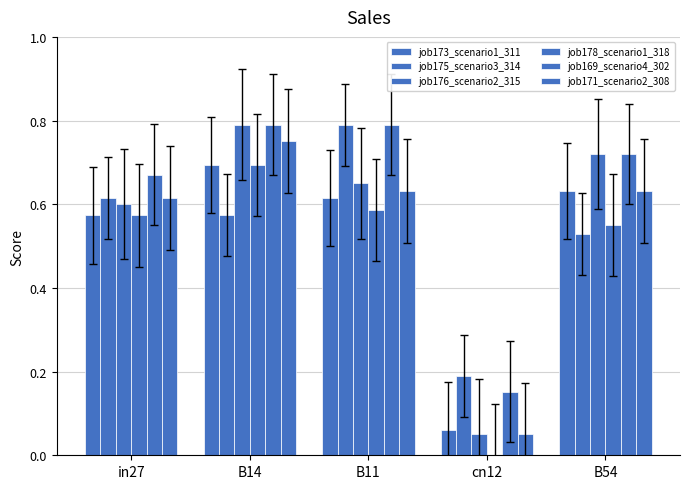

What is the average value of the job178_scenario1_318 series?

0.5